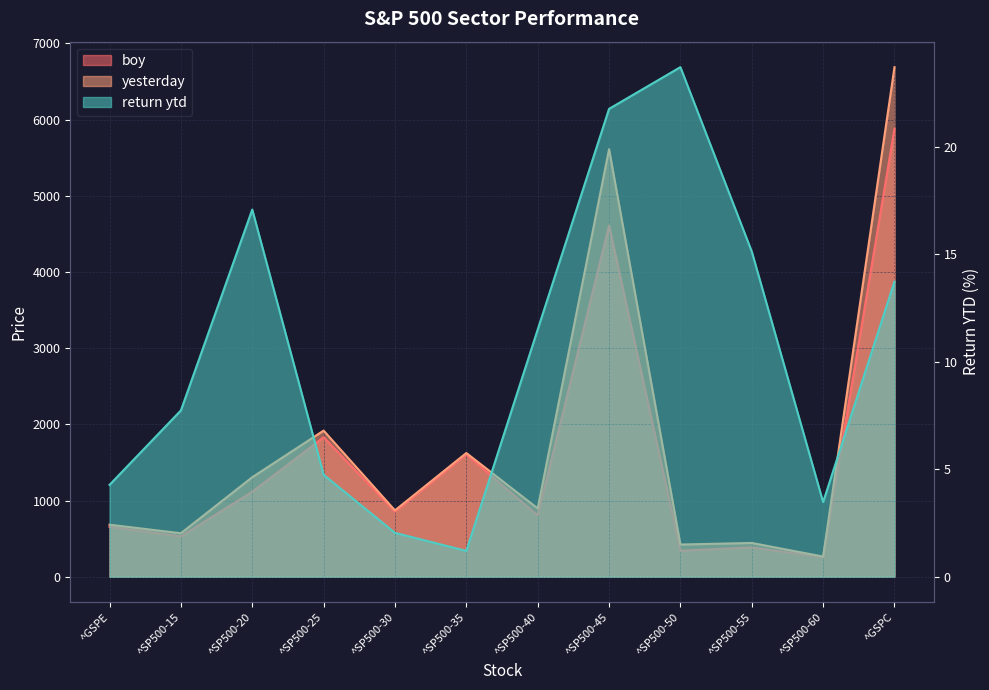

What is the highest value of the boy series?

5881.6